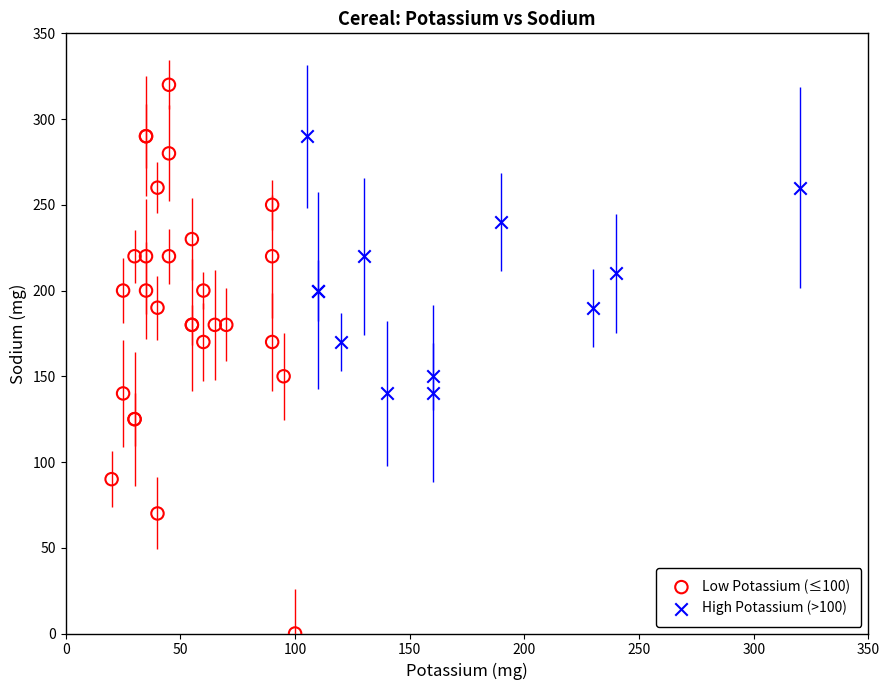

Which series contains the lowest Y value?

Low Potassium (≤100)